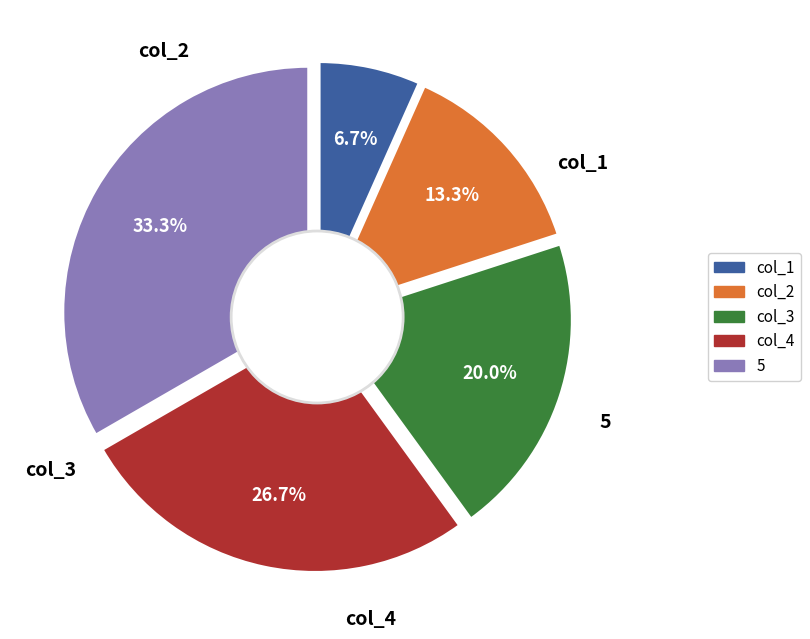

Which slice is the largest?

5